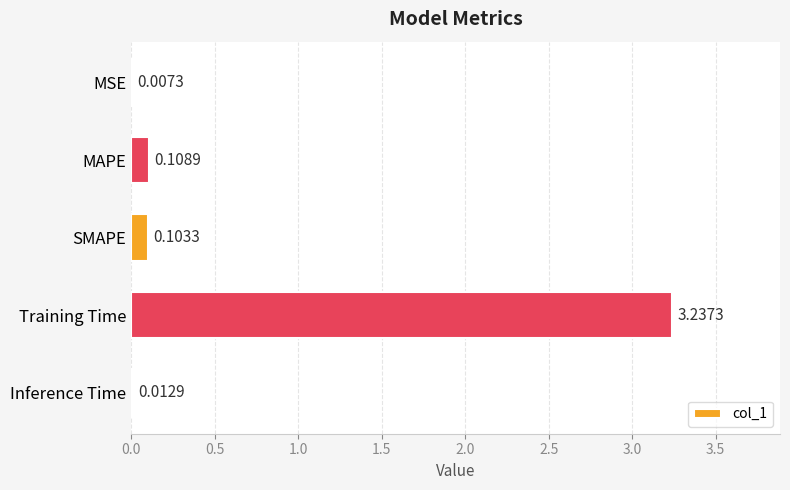

How many data points does each series have?

5